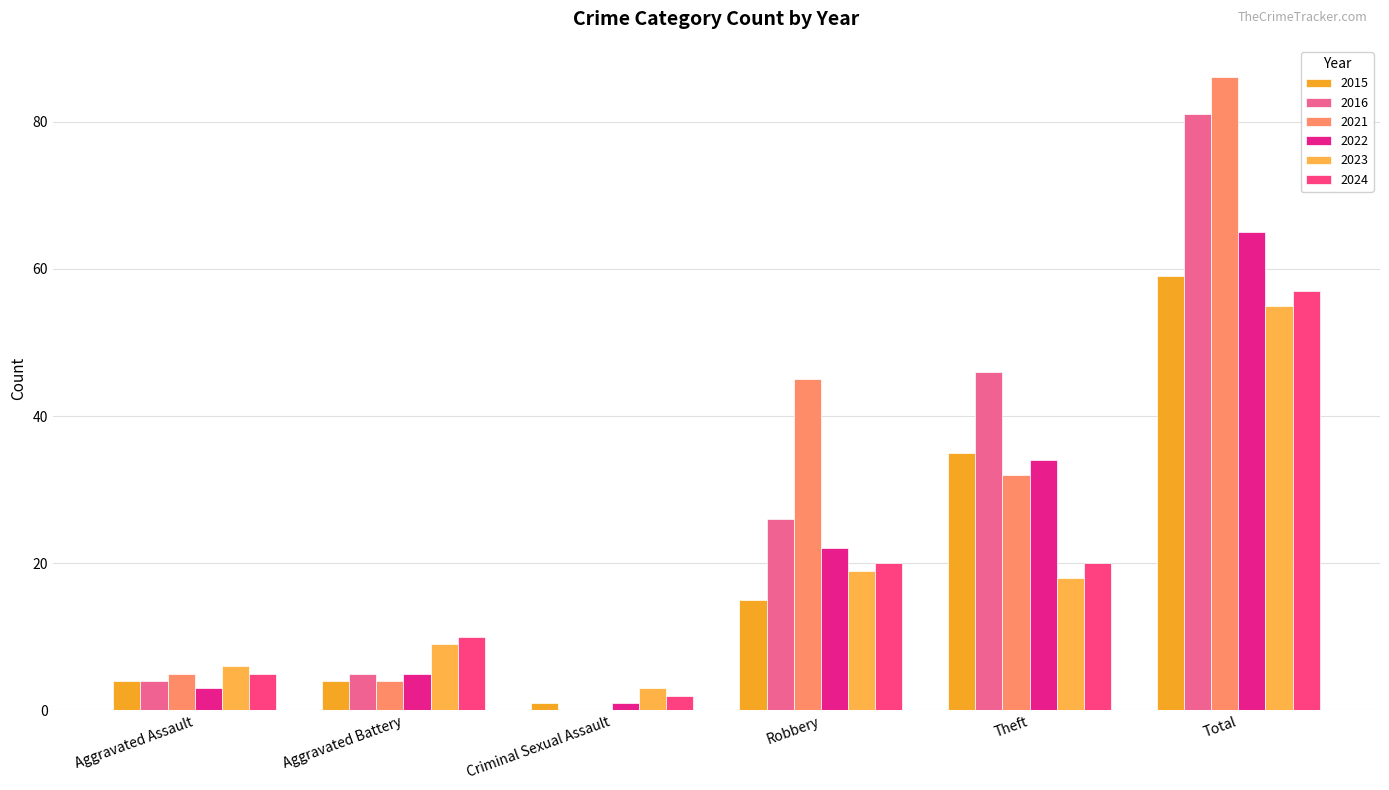

True or false: 2022 has a value of 19 at Theft.

False